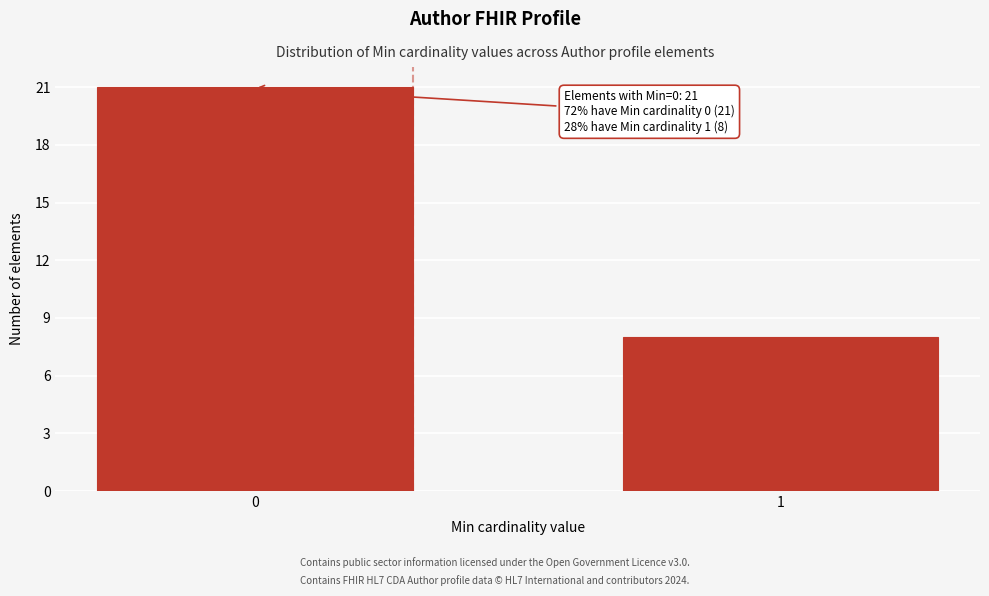

Reading right to left, what are all the values shown in this chart?

1=8	0=21